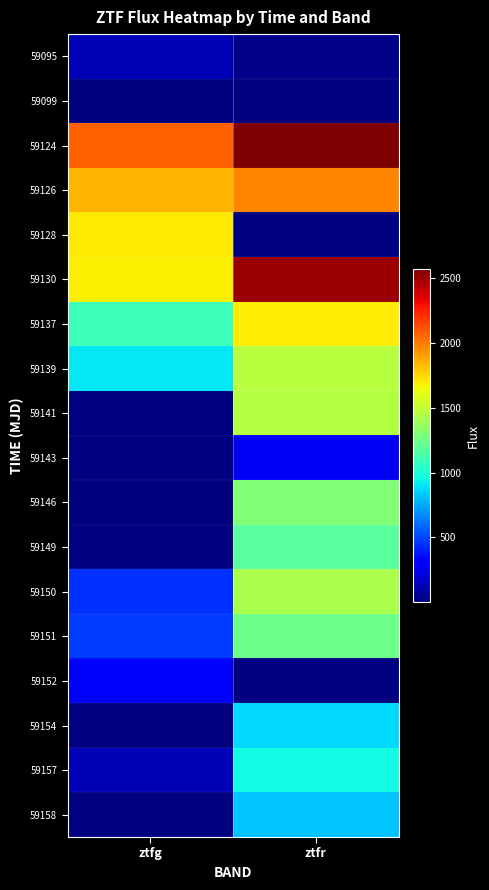

At which label is 59152 closest to 310?

ztfg